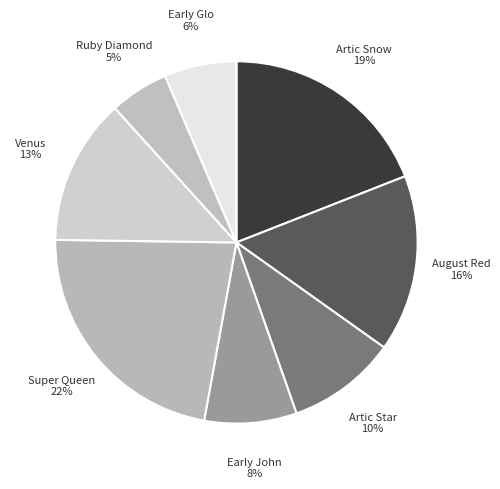

Do Early John and Ruby Diamond together represent more than half of the pie?

No